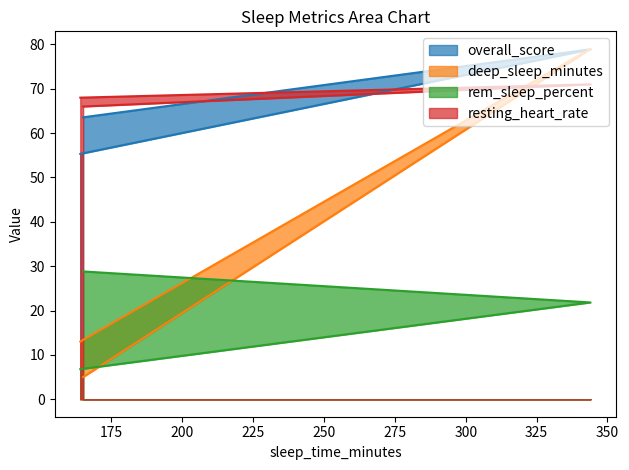

Between 344 and 165, which series saw the biggest shift?

deep_sleep_minutes